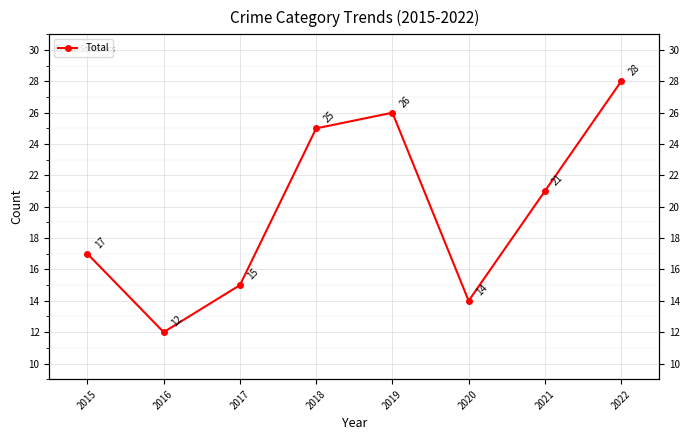

Is this an area chart (filled region under the line)?

No